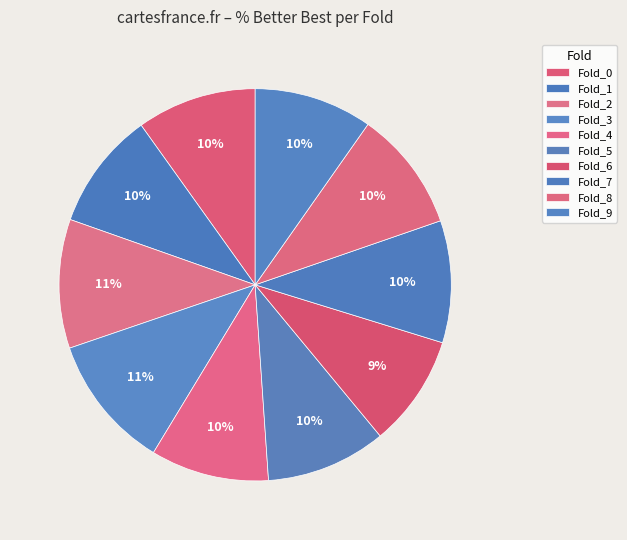

How many slices are in this pie chart?

10